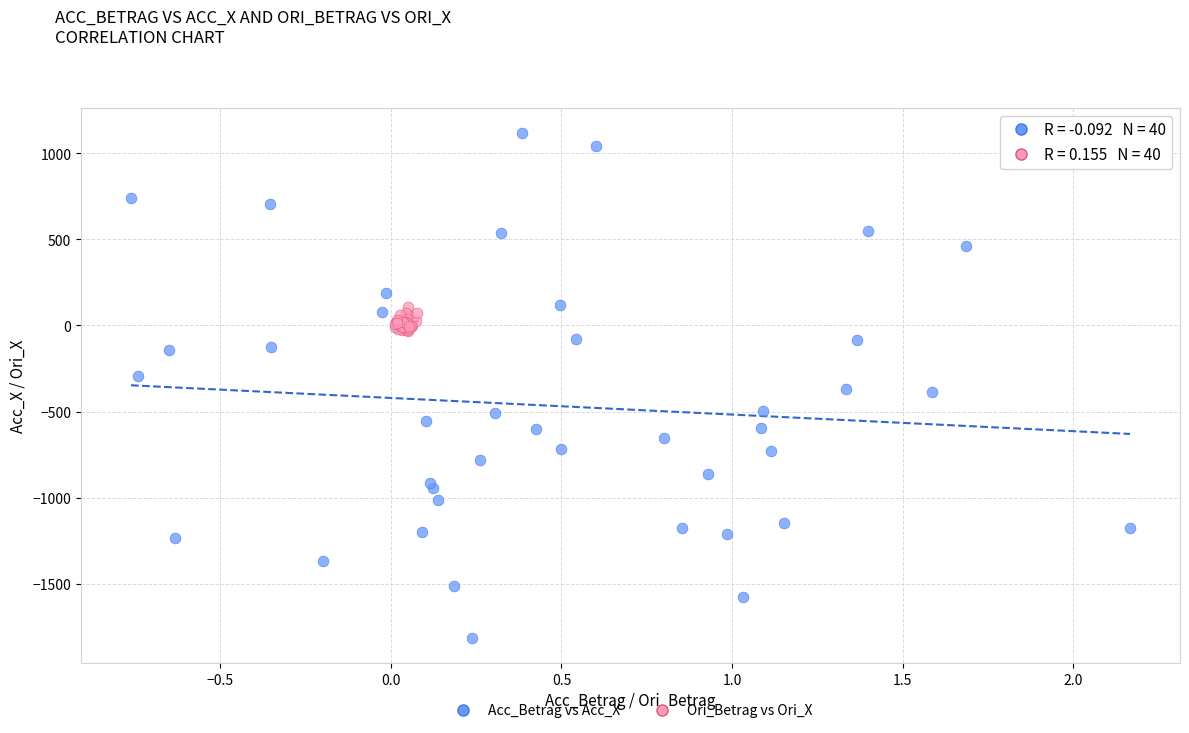

Which series reaches the minimum Y coordinate?

Acc_Betrag vs Acc_X